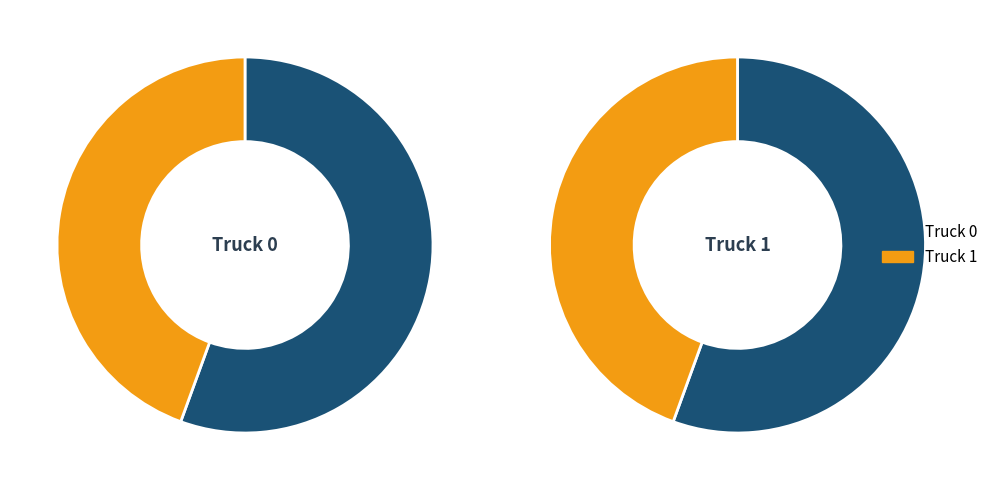

To the nearest percent, what is the combined percentage of Truck 0 and Truck 1?

100%